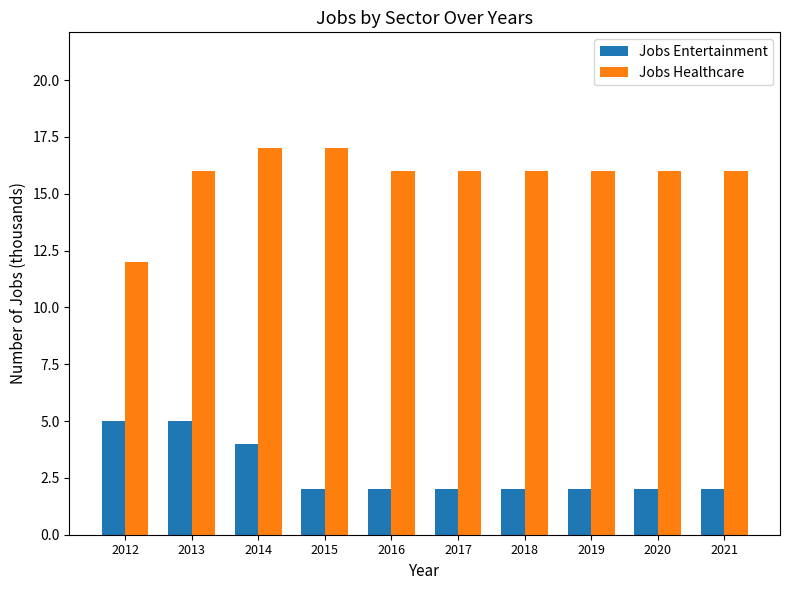

What is the sum of the Jobs Entertainment values at 2017 and 2014?

6